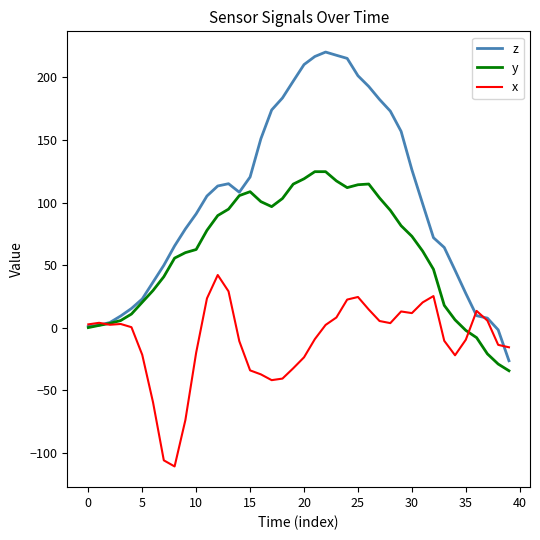

Rank the series by their maximum value, from lowest to highest.

x, y, z